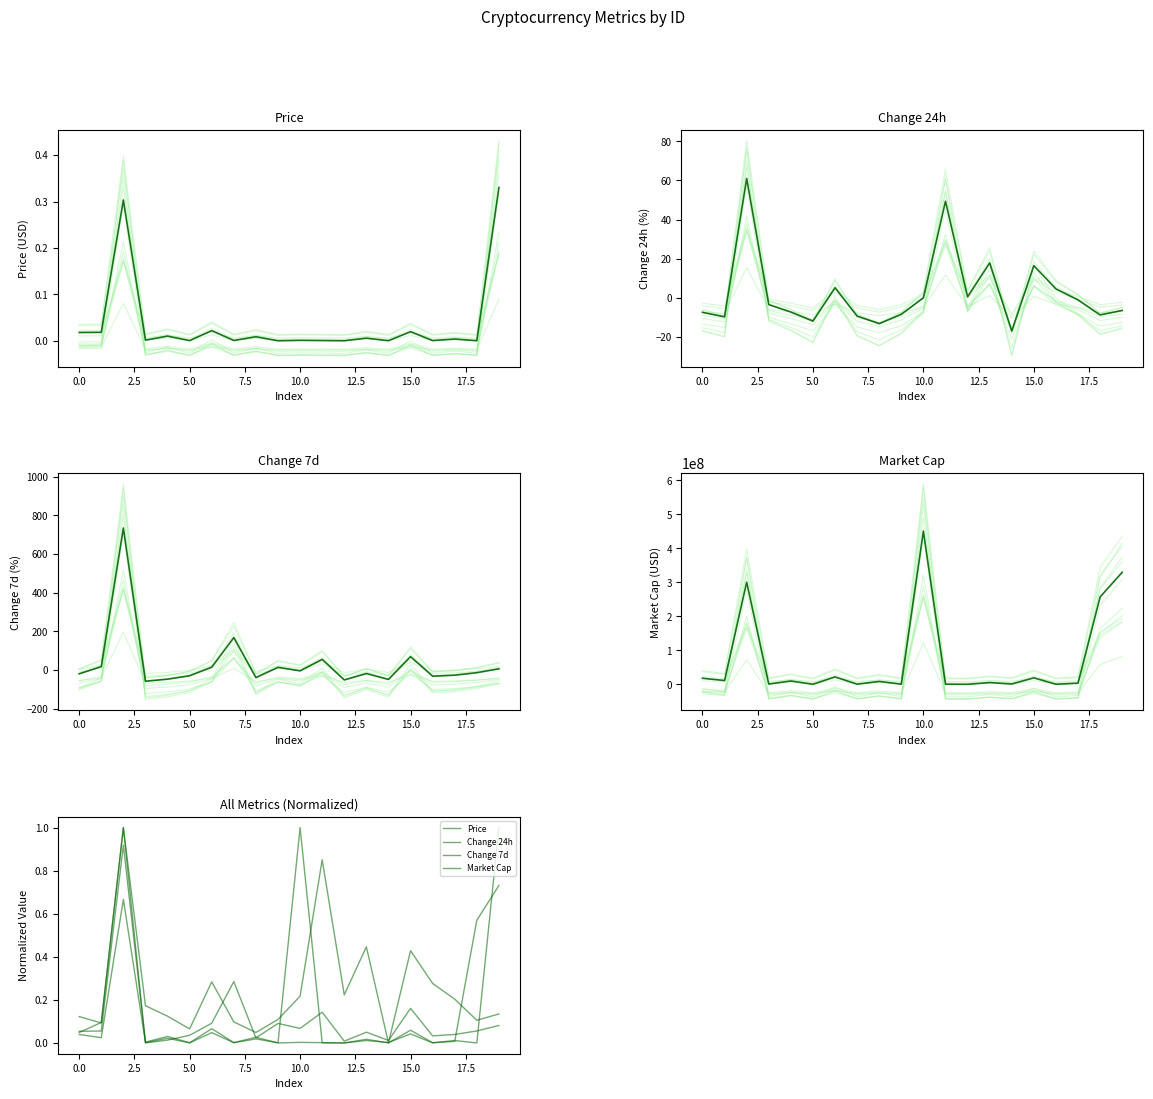

Does the chart have visible grid lines?

No